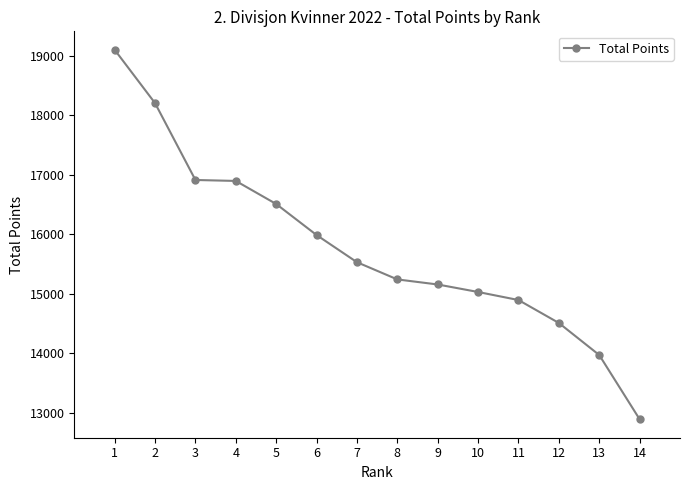

What is the value of the 4th point from the left?

16895